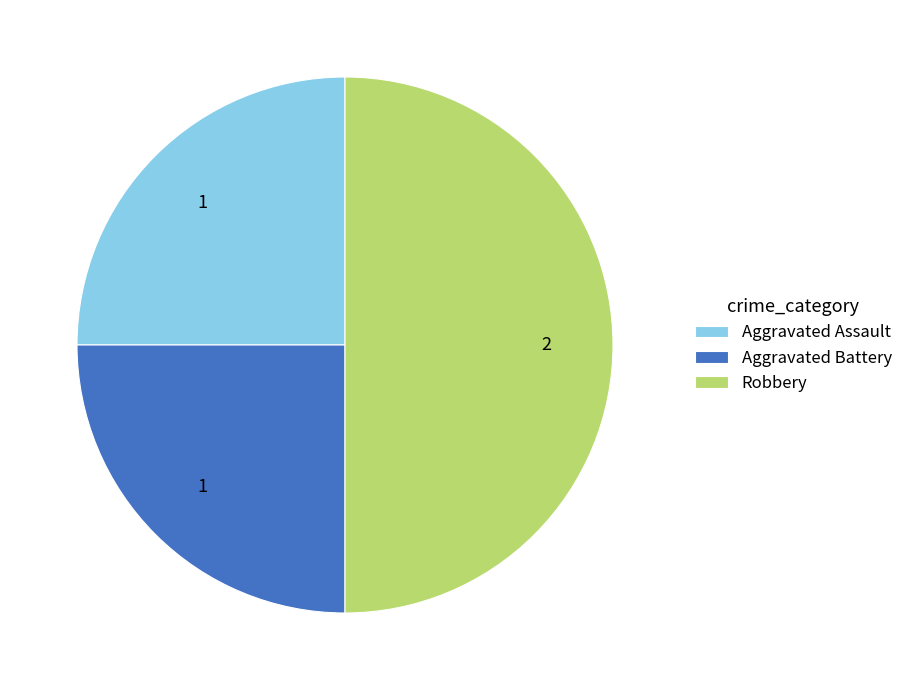

Between Aggravated Battery and Robbery, which is larger?

Robbery